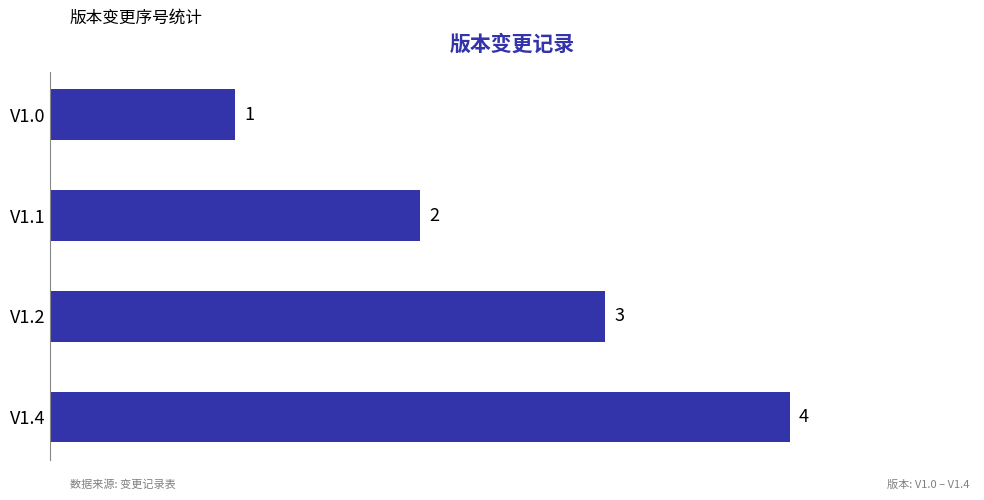

Which has a higher value, V1.2 or V1.4?

V1.4